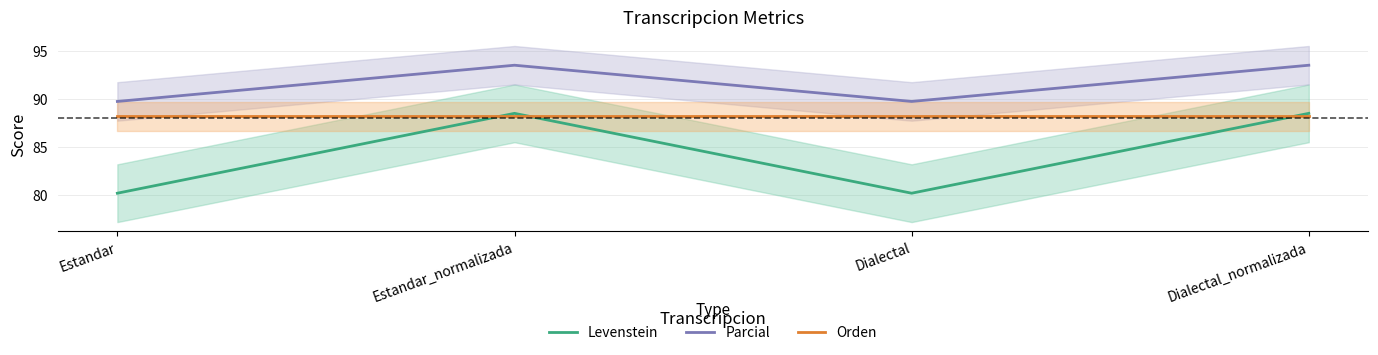

How many categories are shown in the chart?

4